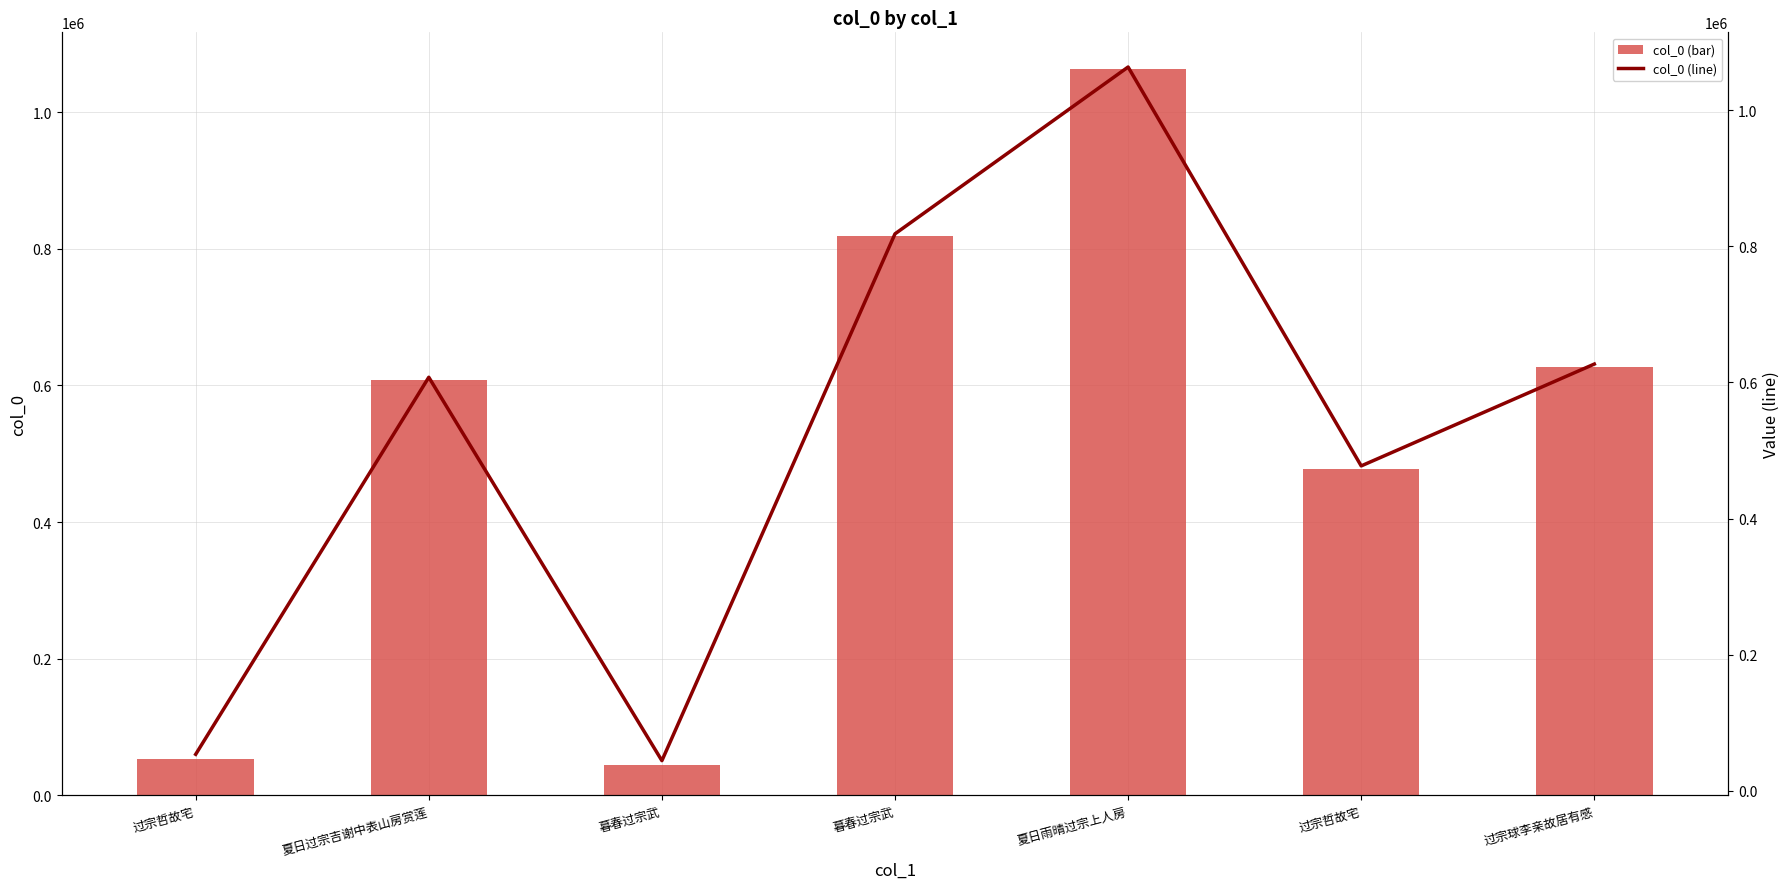

The col_0 (bar) series shows 818470 at 暮春过宗武. True or false?

True